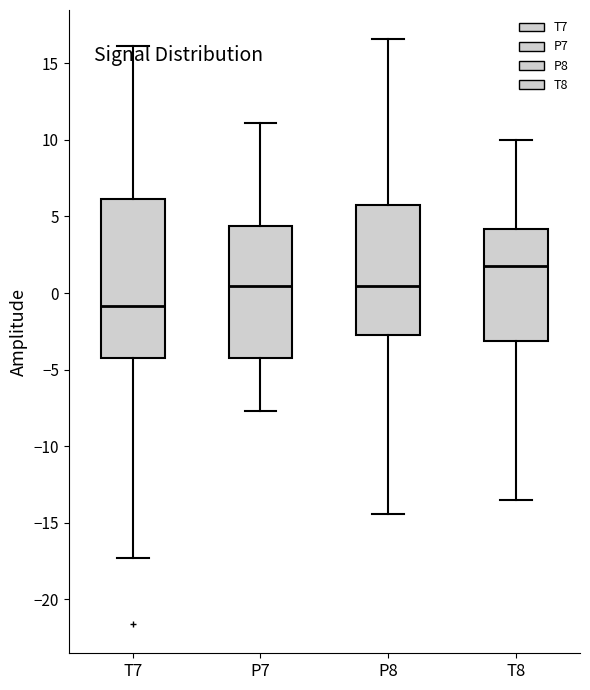

Reading left to right, read every box against the y-axis: the position of its median line, the range the box covers, and the ends of its whiskers. The values are not printed on the chart, so give them approximately, as read against the axis.

T7: median -1.0, box -4.0 to 6.0, whiskers -17.5 to 16.0
P7: median 0.5, box -4.5 to 4.5, whiskers -7.5 to 11.0
P8: median 0.5, box -3.0 to 5.5, whiskers -14.5 to 16.5
T8: median 2.0, box -3.0 to 4.0, whiskers -13.5 to 10.0